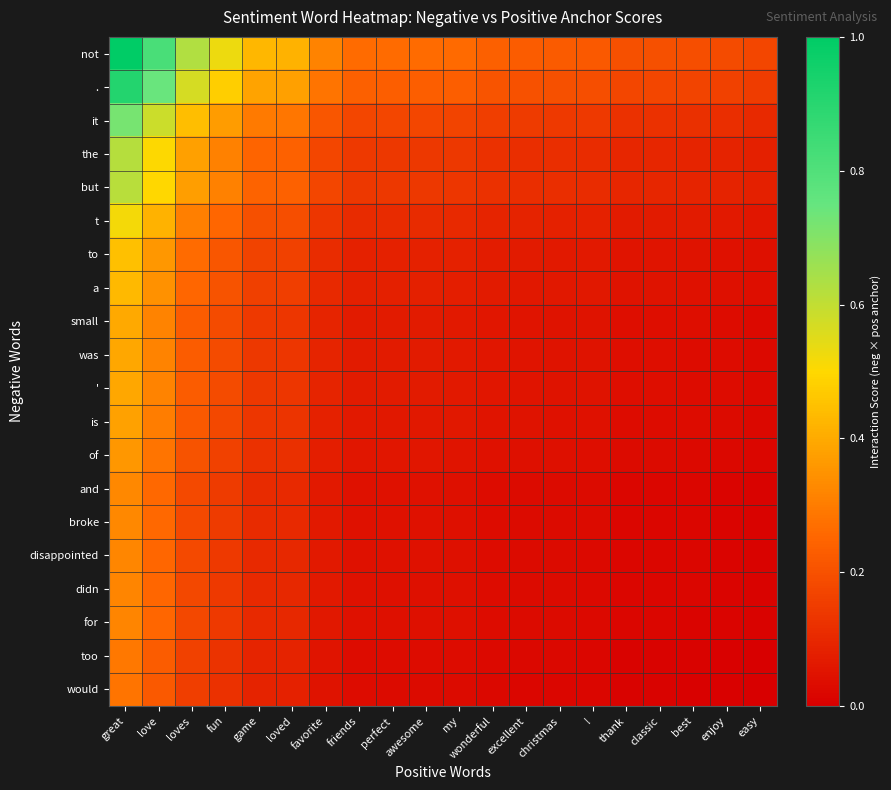

Which series has the largest total across all categories?

not